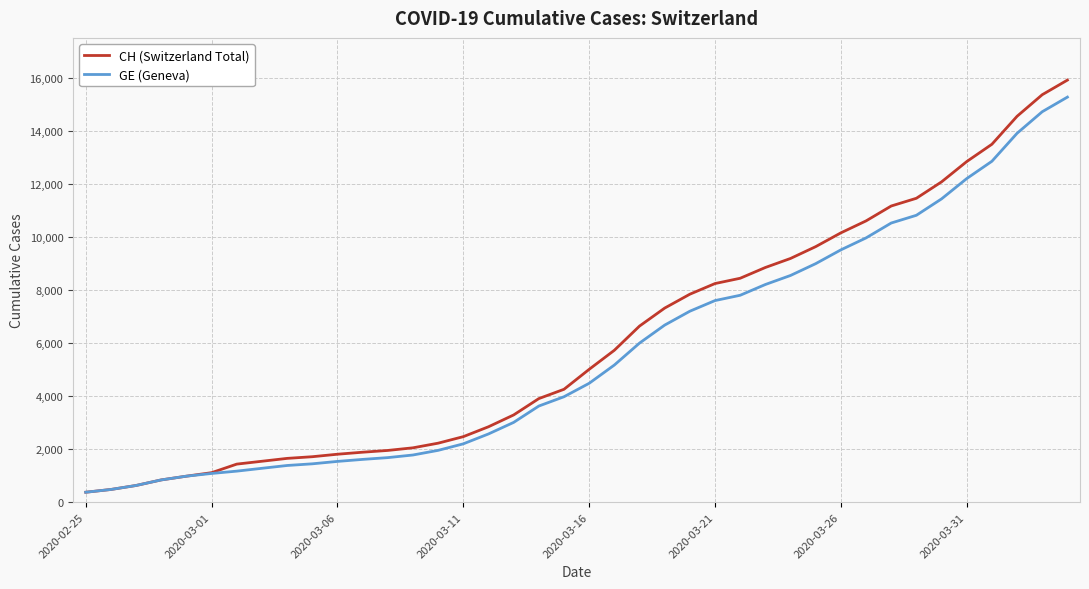

What is the greatest value displayed?

15926